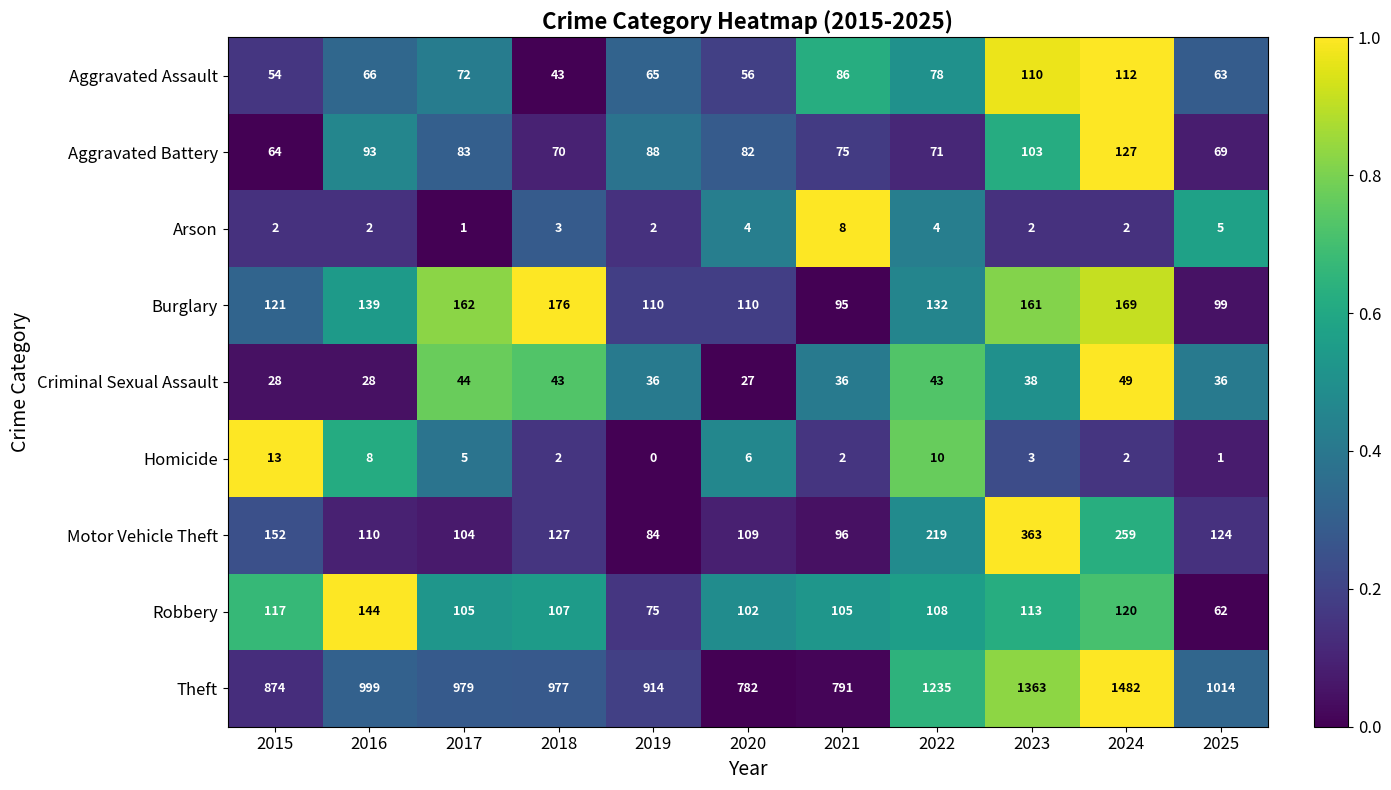

At which label is Homicide closest to 6?

2020